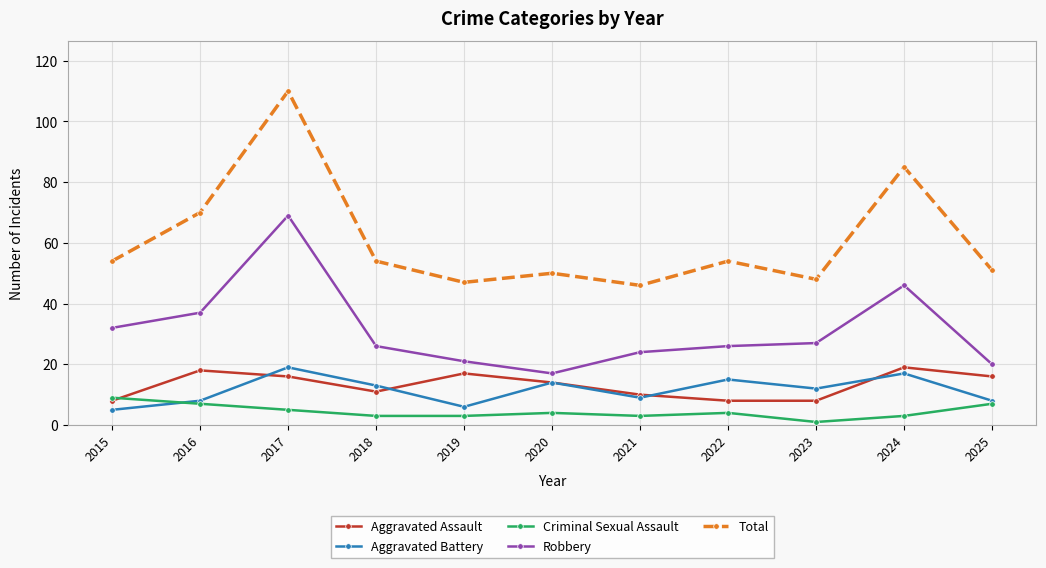

True or false: Aggravated Assault and Total intersect in this chart.

False